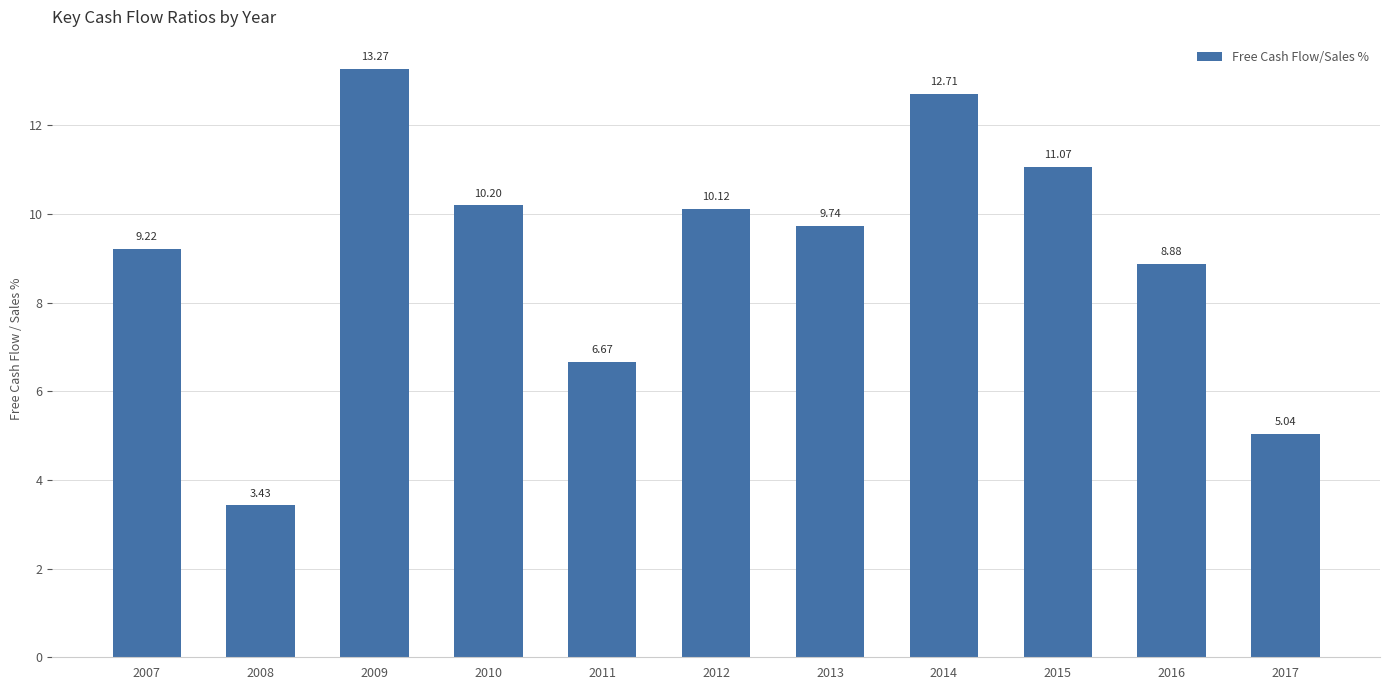

How many series are shown in this chart?

1